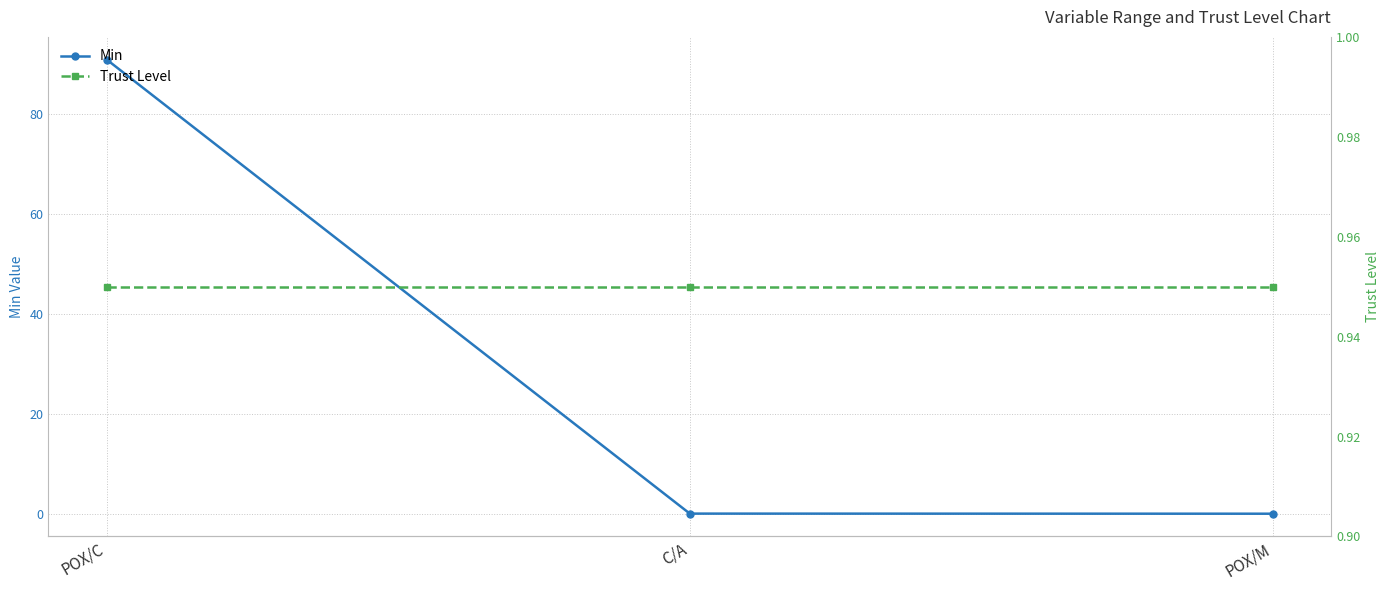

True or false: Min has a value of 0.0 at POX/M.

True